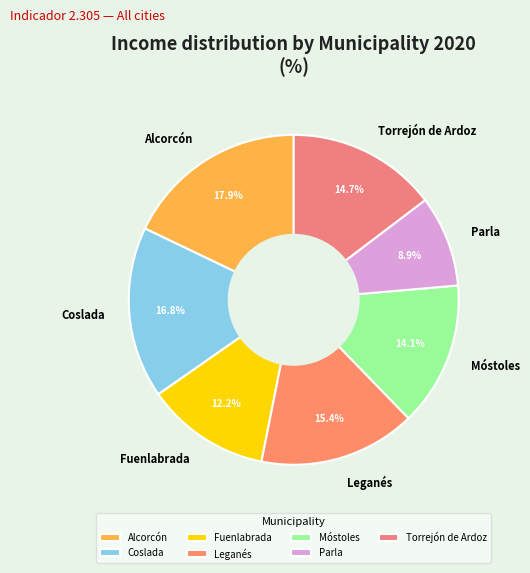

Which has a higher value, Leganés or Alcorcón?

Alcorcón